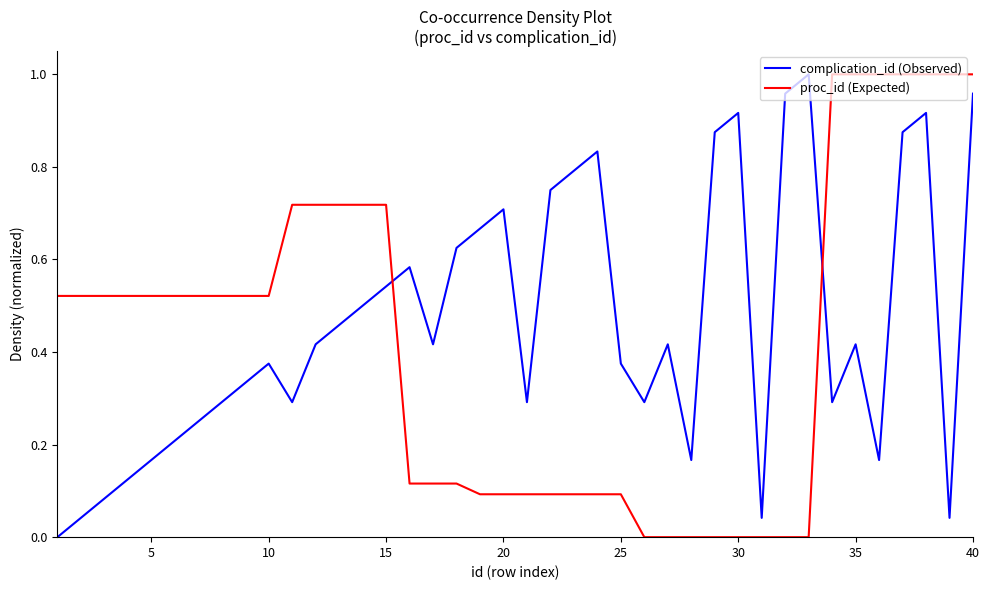

How many times do proc_id (Expected) and complication_id (Observed) cross each other?

2